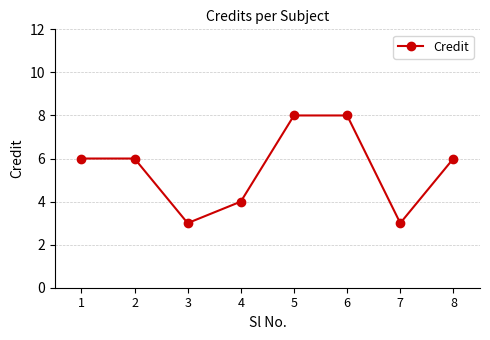

What is the sum of the values at 2 and 4?

10